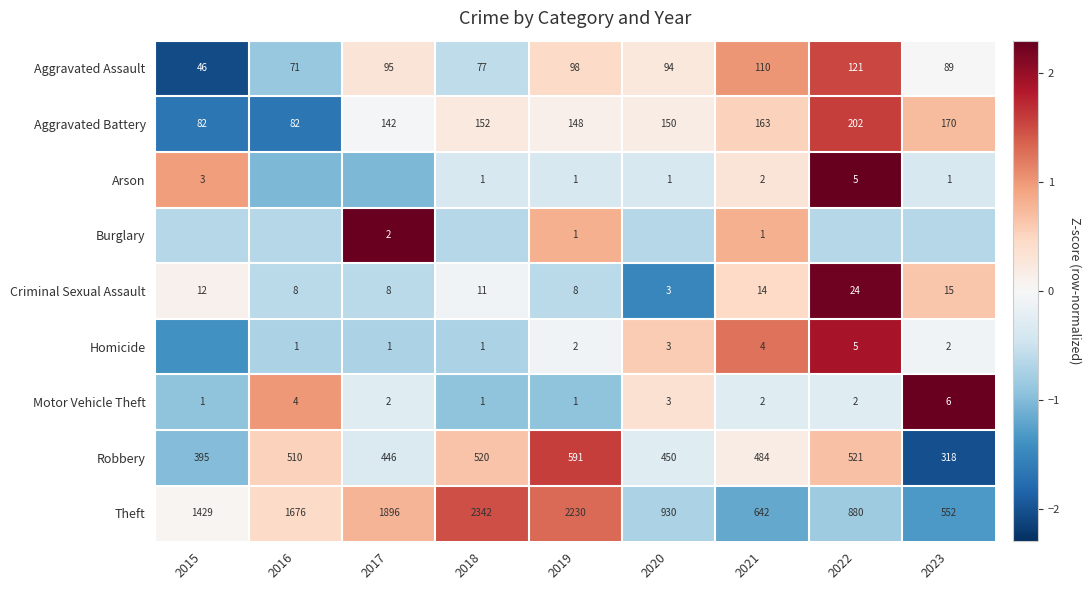

Is it true that Aggravated Battery equals 0.2 at 2019?

False